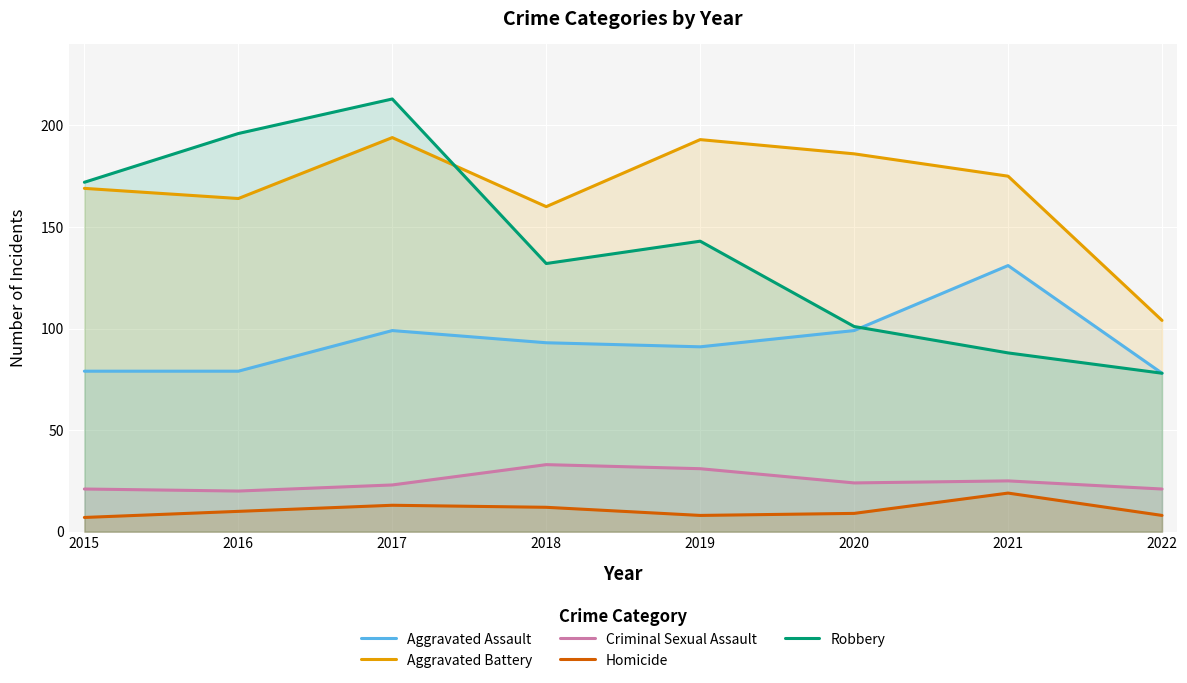

What is the spread (max minus min) of values at 2019?

185